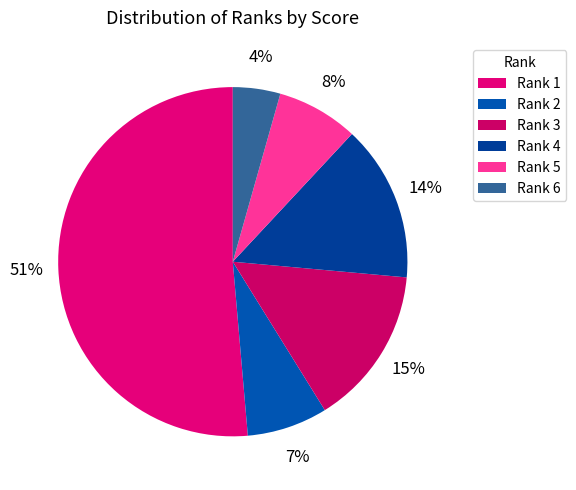

Count the number of slices in the pie.

6